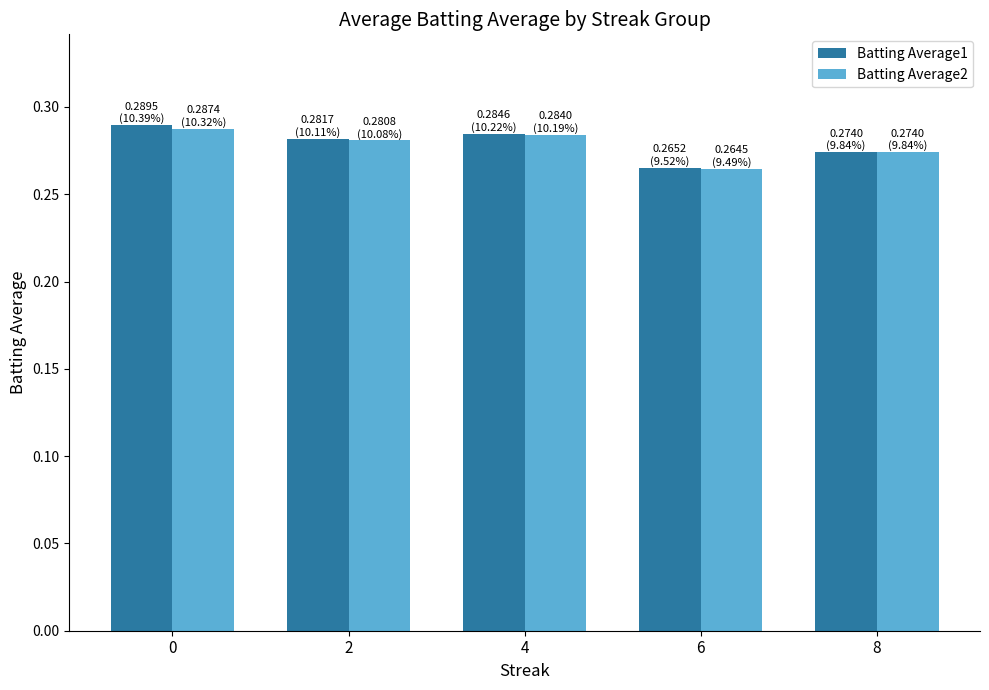

True or false: Batting Average1 has a value of 0.1 at 0.

False